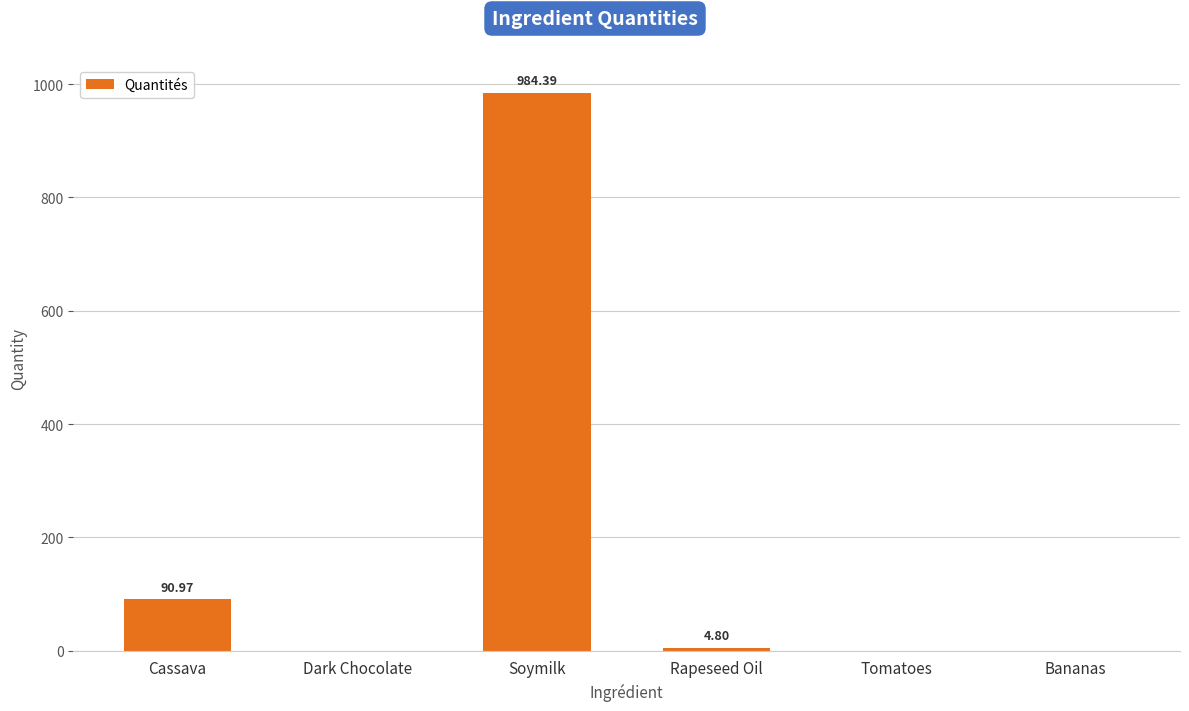

Which label corresponds to the largest value in the chart?

Soymilk